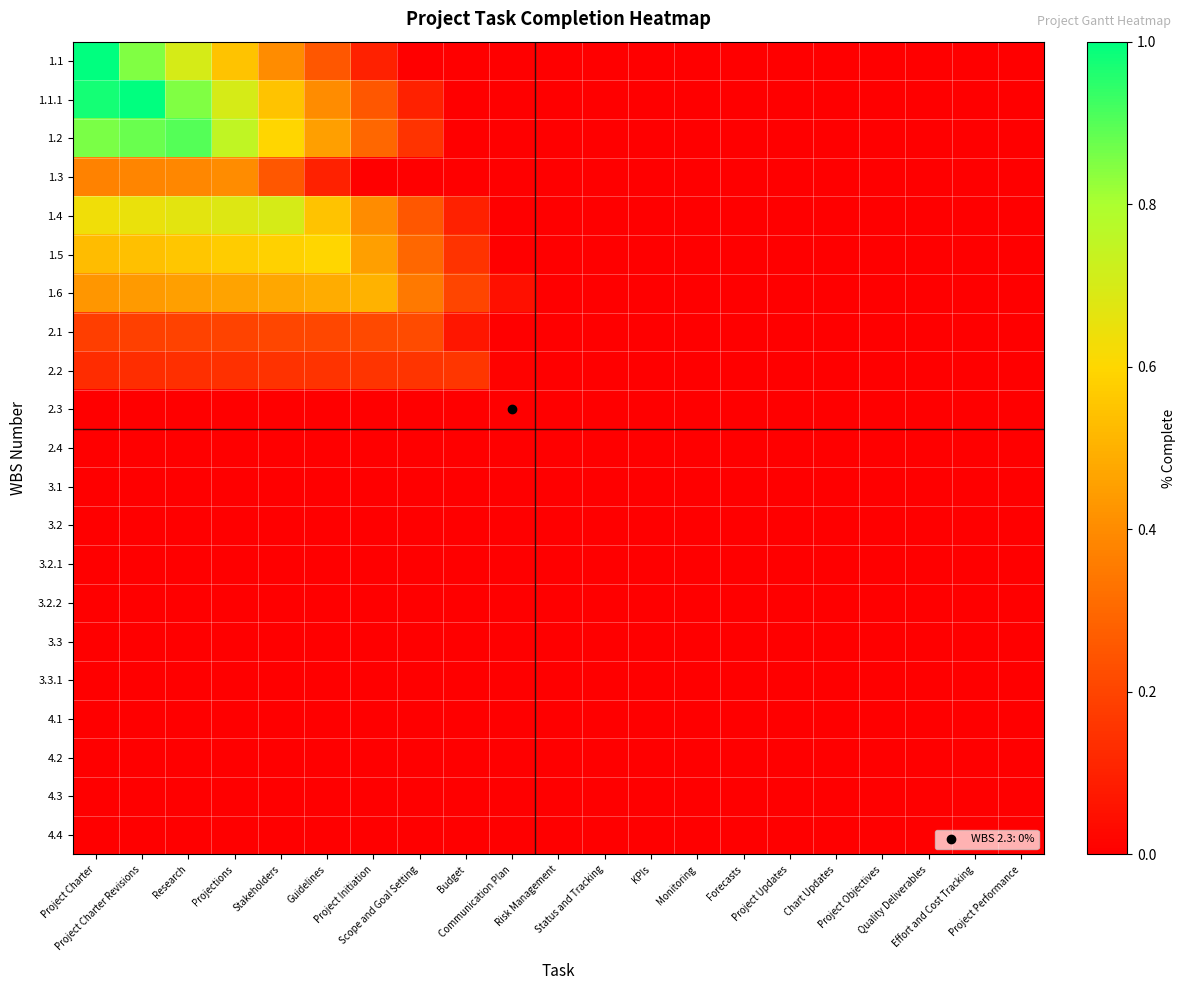

Between Risk Management and Research, which is larger?

Research